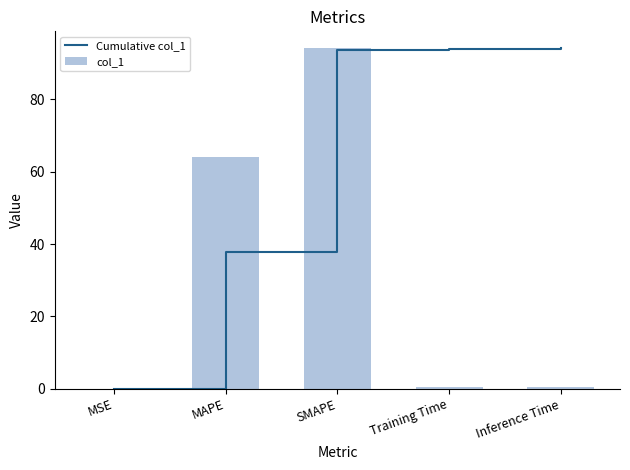

Reading left to right, list all the values displayed in this chart.

Cumulative col_1: 0.0	37.9	93.7	93.9	94.1
col_1: 0.0	64.0	94.1	0.4	0.4